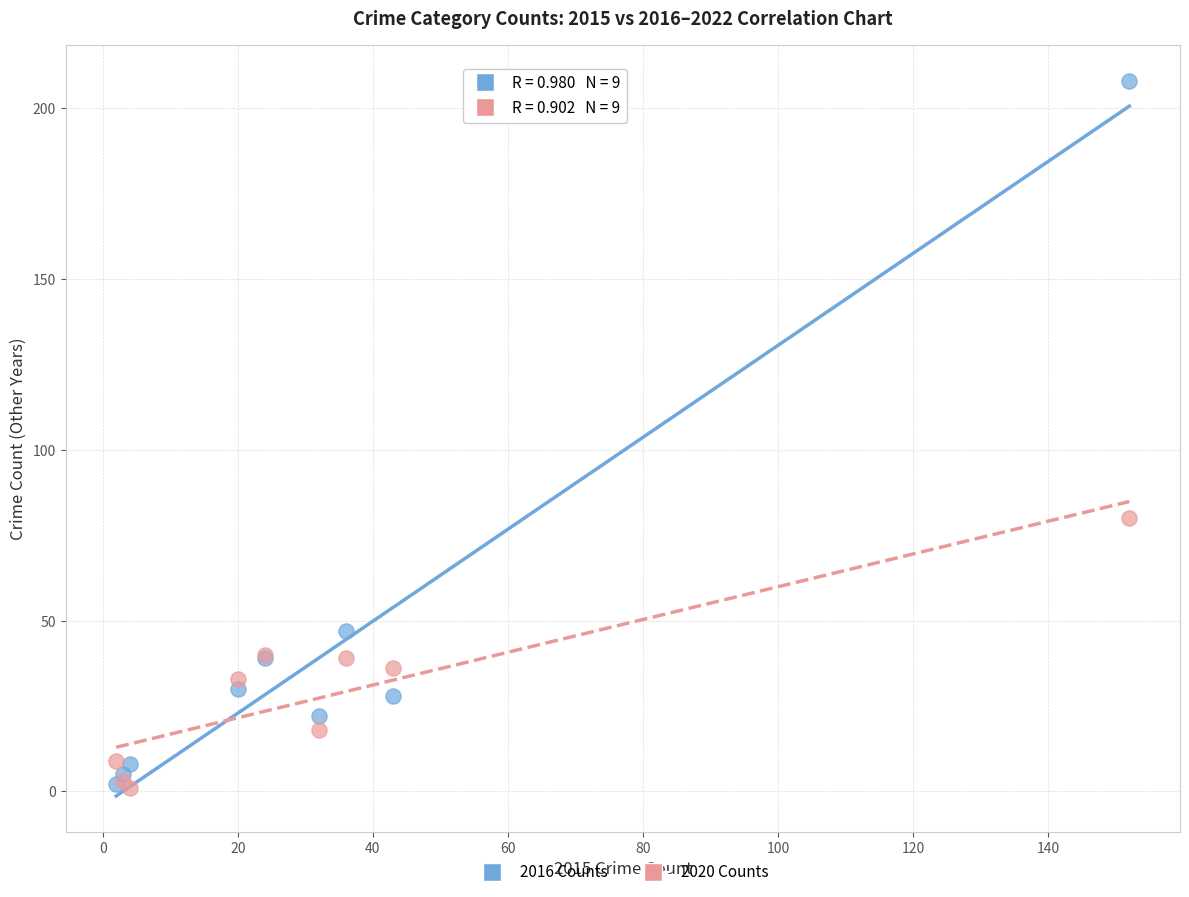

Across all series, what Y value is closest to 104?

80